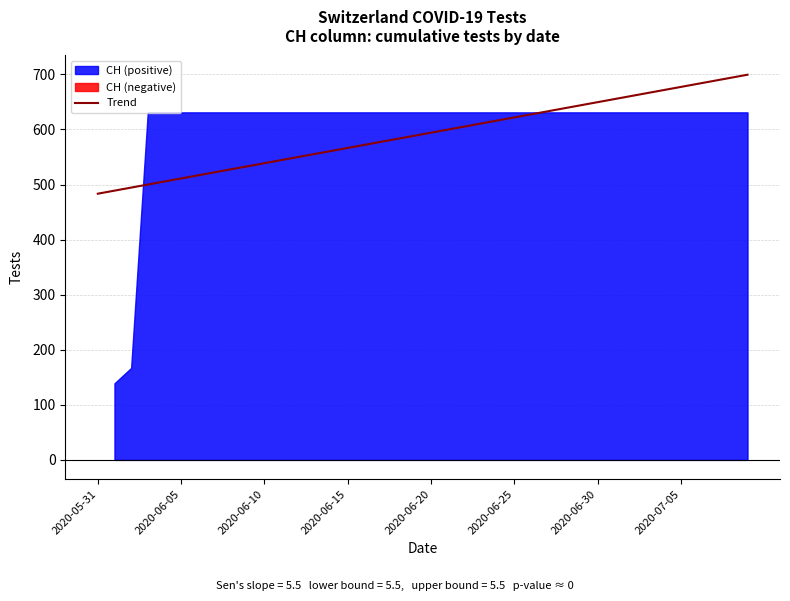

What is the lowest value of the Trend series?

483.3